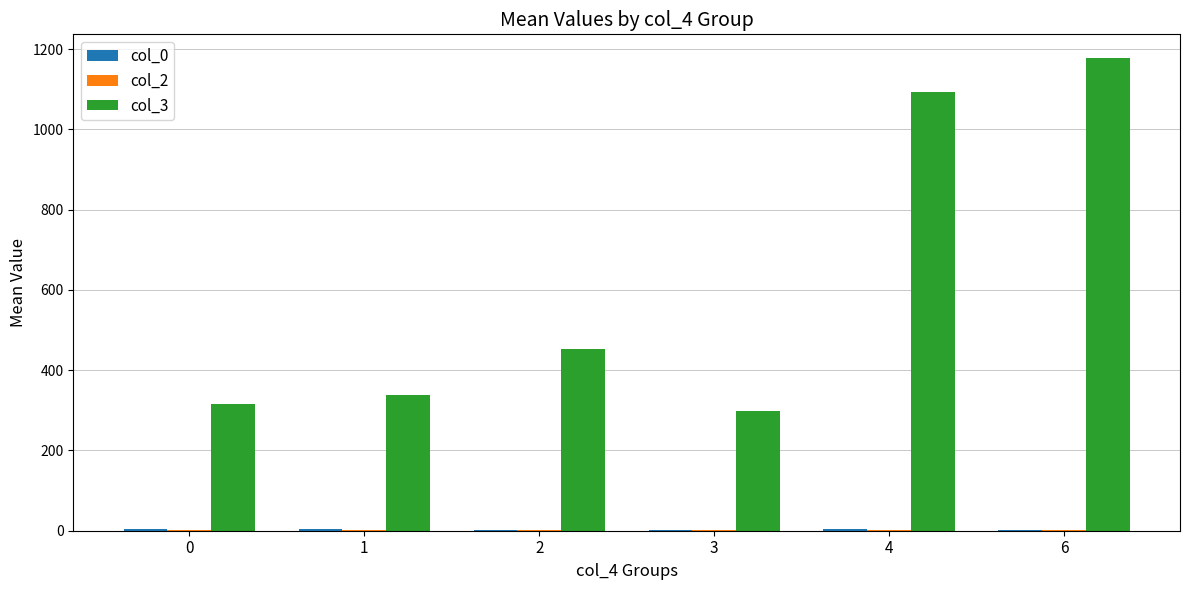

What is the greatest value displayed?

1178.0